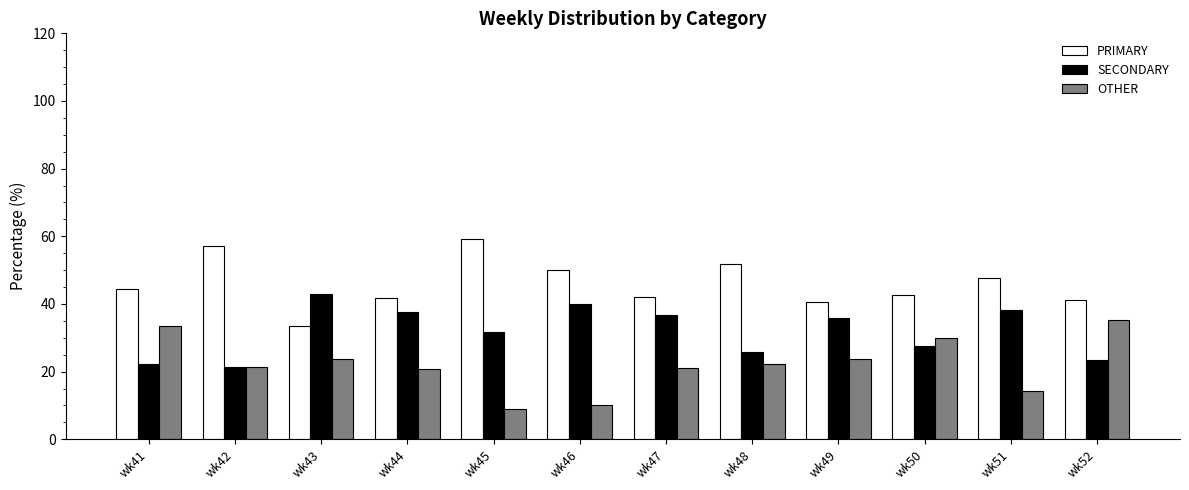

Does the chart contain any negative values?

No